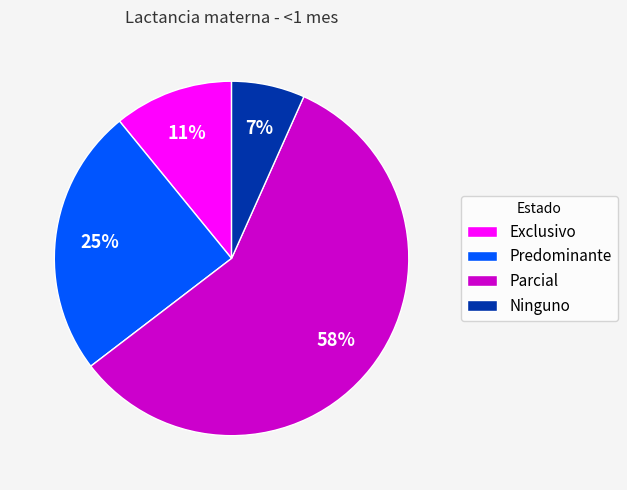

Count the number of slices in the pie.

4